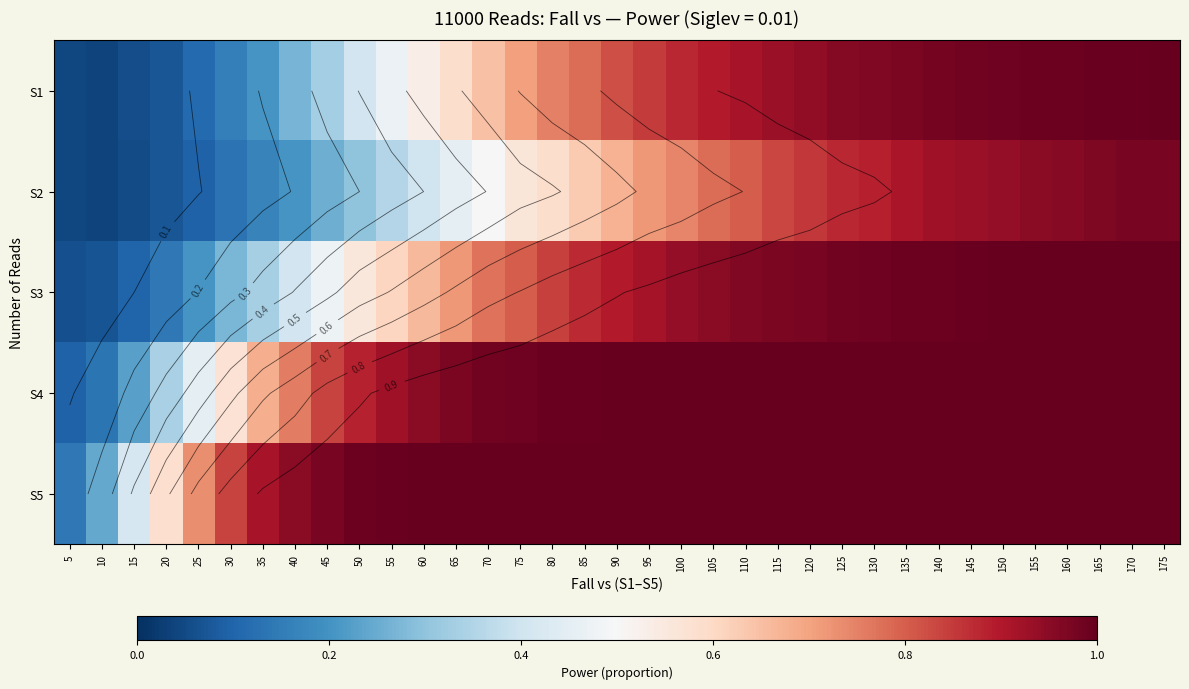

Which category has the highest value across all series?

125